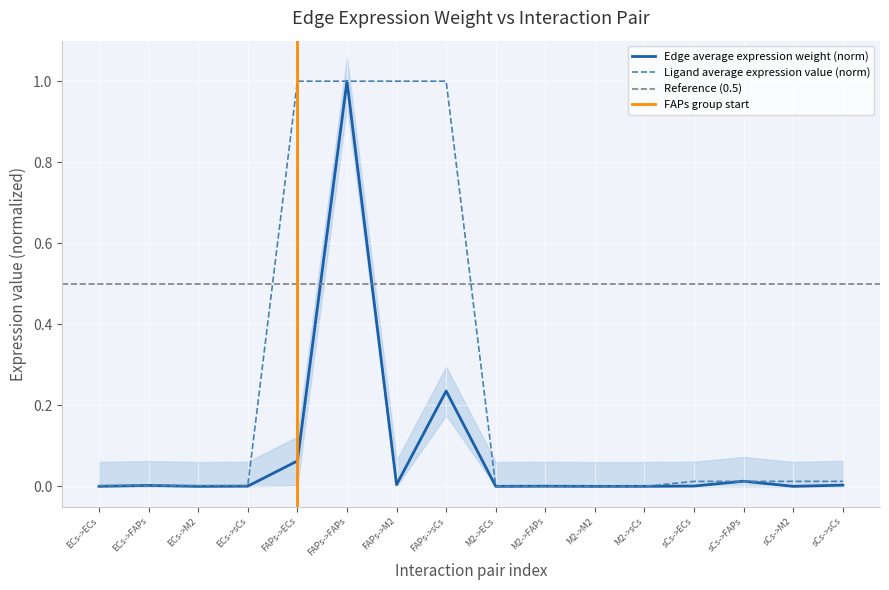

Does the chart display data point markers on the line(s)?

No